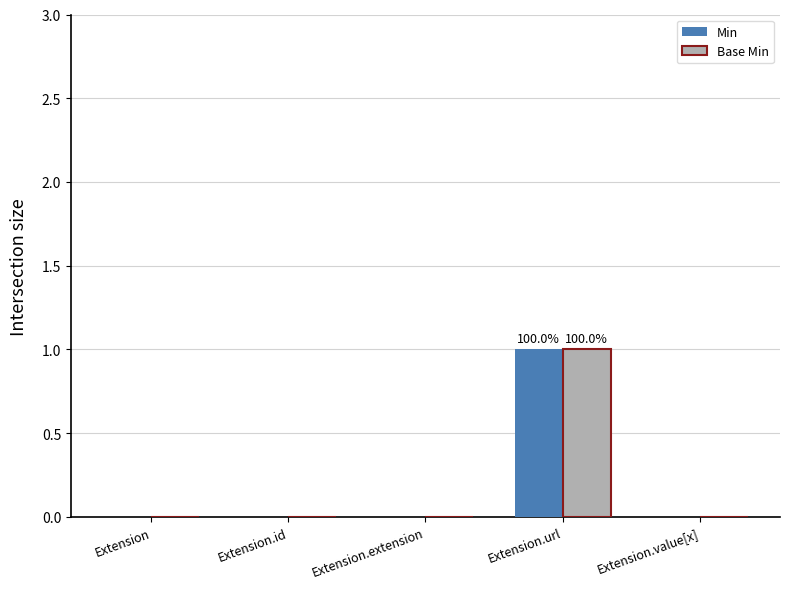

Is the value of Min at Extension.id greater than the value of Base Min at Extension.url?

No